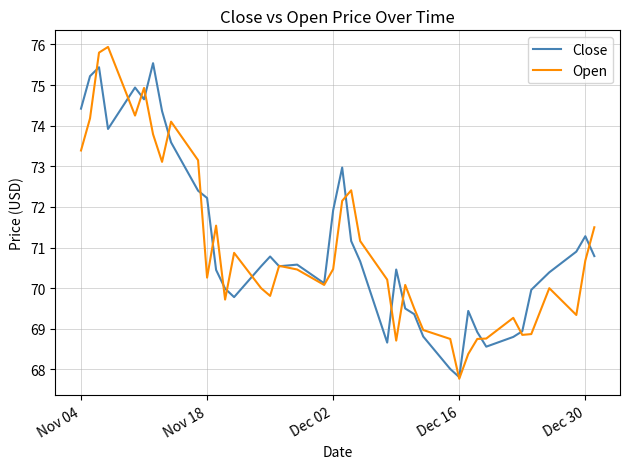

Which series has the largest range (max minus min)?

Open